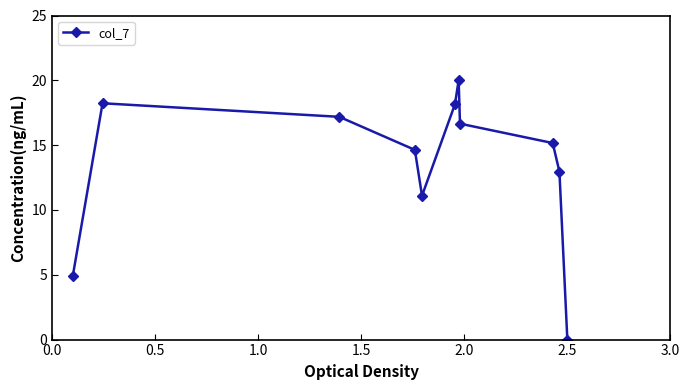

What is the average value?

13.5